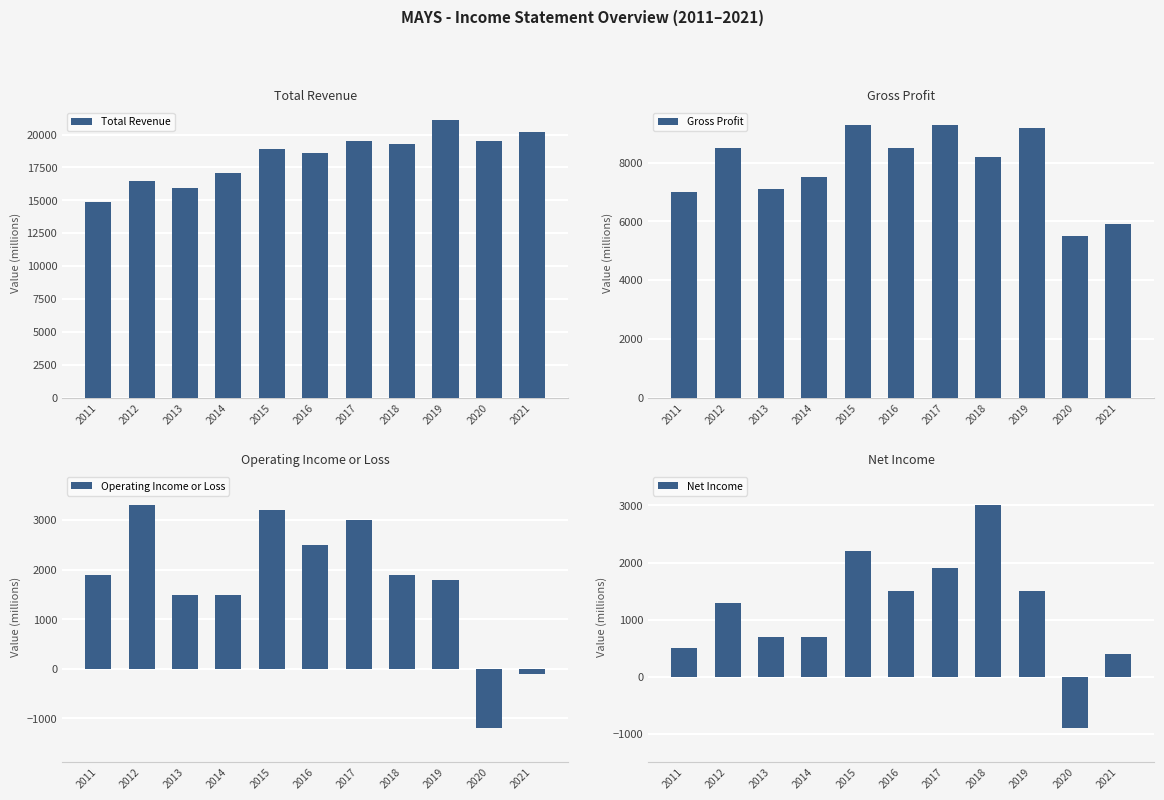

What is the sum of all Total Revenue values?

201500